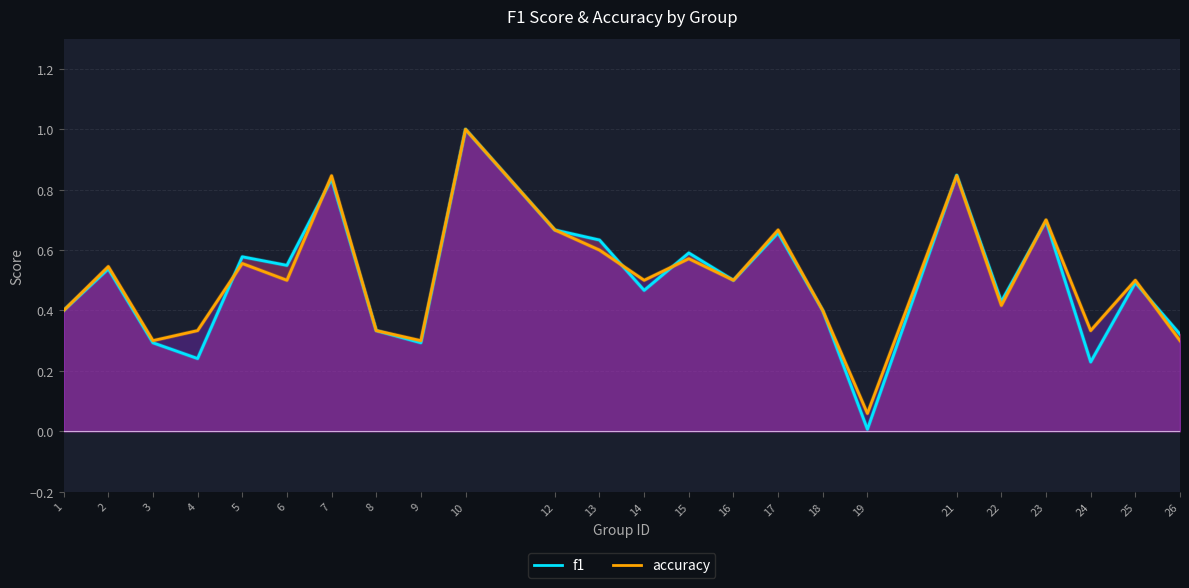

Is it true that accuracy equals 0.7 at 16?

False